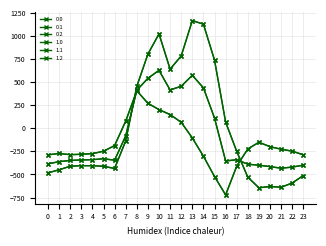

What is the difference between the second highest and second lowest values in the 0.2 series?

793.3